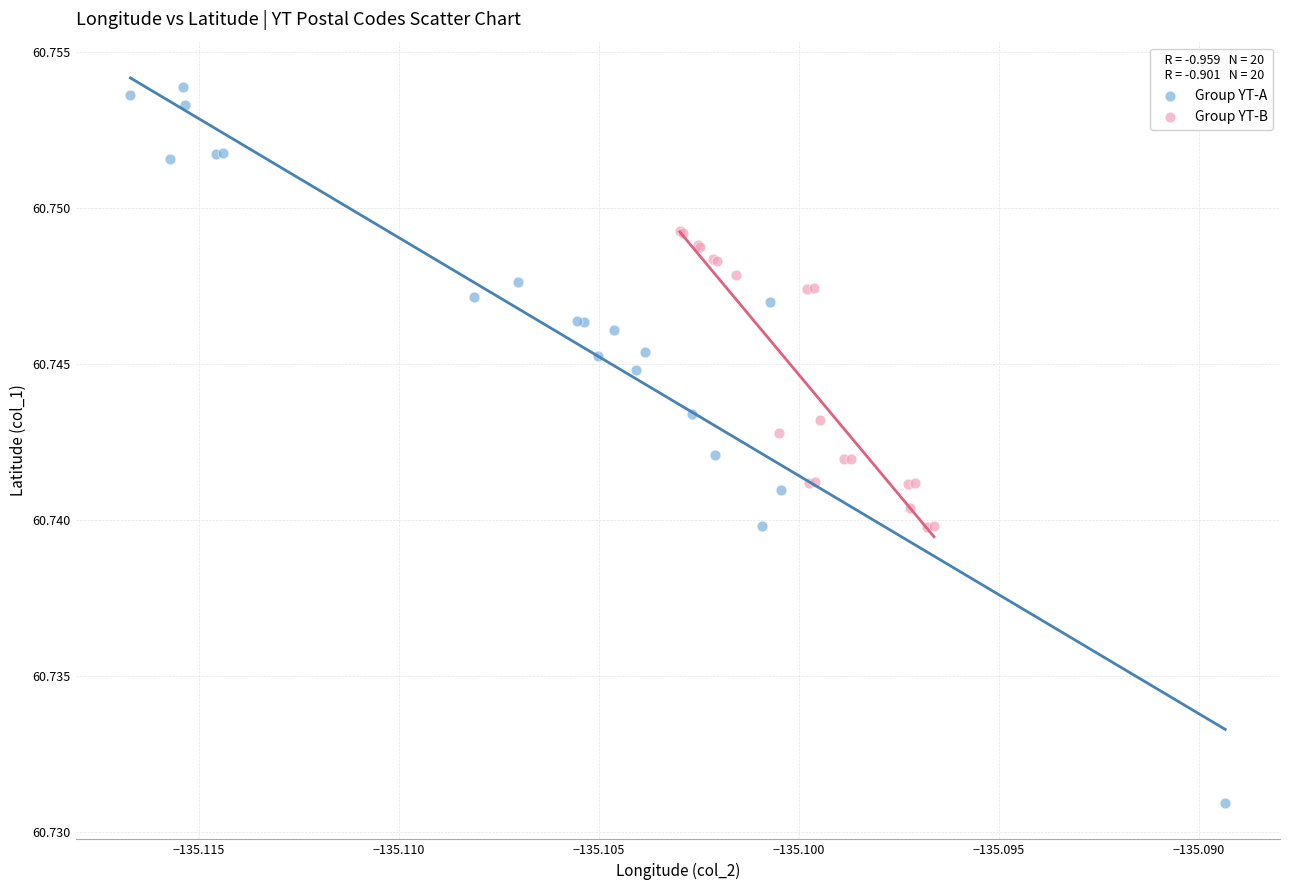

Which series reaches the minimum Y coordinate?

Group YT-A